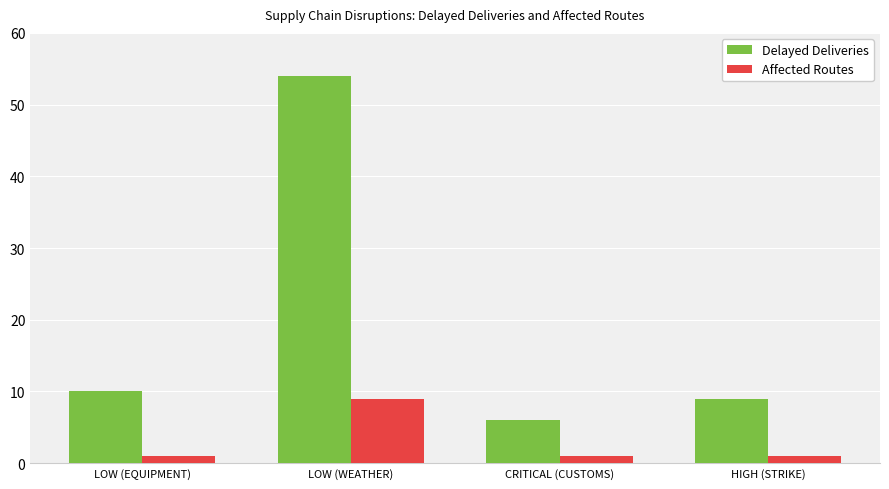

Count the Affected Routes values in the range 1 to 9.

4